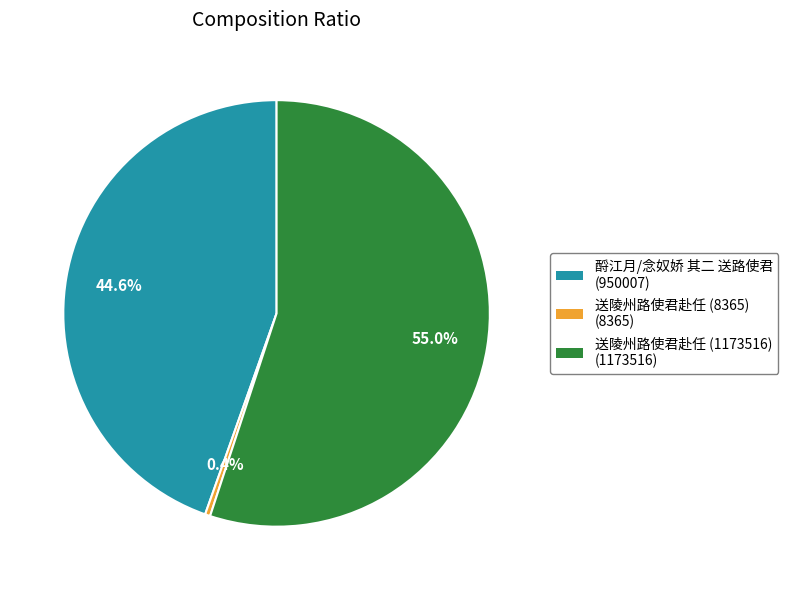

Is there a majority slice in this chart?

Yes